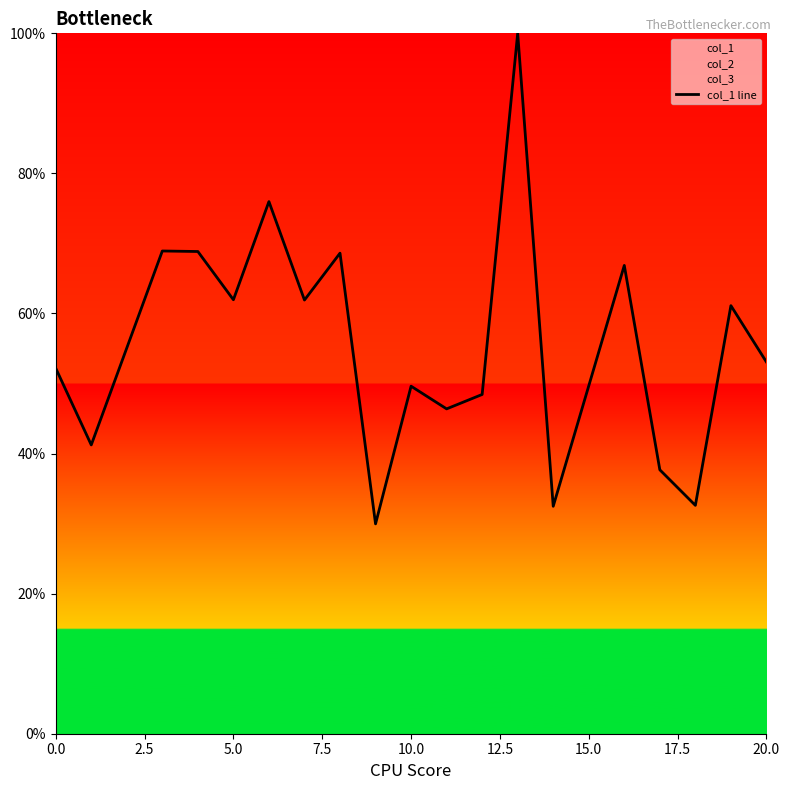

What is the average value?

55.7